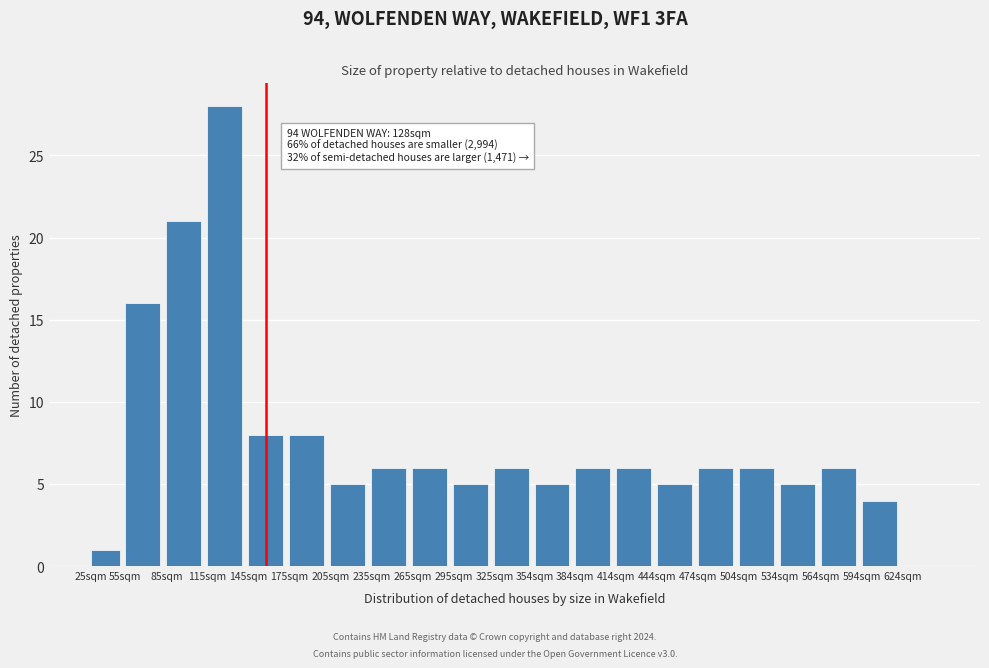

Reading right to left, extract all data points from this chart.

624sqm=0	594sqm=4	564sqm=6	534sqm=5	504sqm=6	474sqm=6	444sqm=5	414sqm=6	384sqm=6	354sqm=5	325sqm=6	295sqm=5	265sqm=6	235sqm=6	205sqm=5	175sqm=8	145sqm=8	115sqm=28	85sqm=21	55sqm=16	25sqm=1